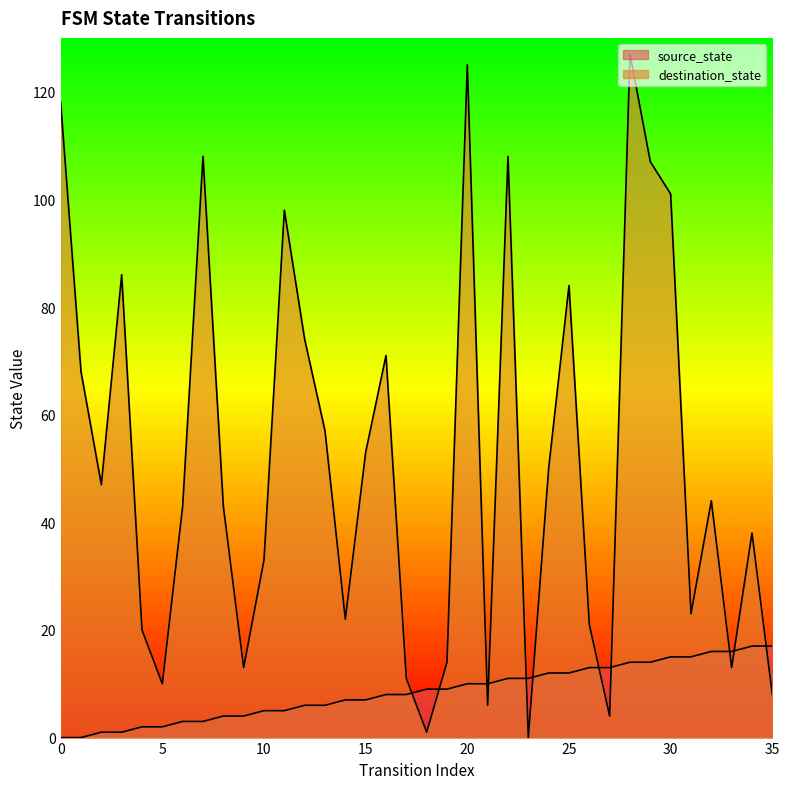

Reading left to right, list all the values displayed in this chart.

source_state: 0	0	1	1	2	2	3	3	4	4	5	5	6	6	7	7	8	8	9	9	10	10	11	11	12	12	13	13	14	14	15	15	16	16	17	17
destination_state: 118	68	47	86	20	10	43	108	43	13	33	98	74	57	22	53	71	11	1	14	125	6	108	0	50	84	21	4	127	107	101	23	44	13	38	8